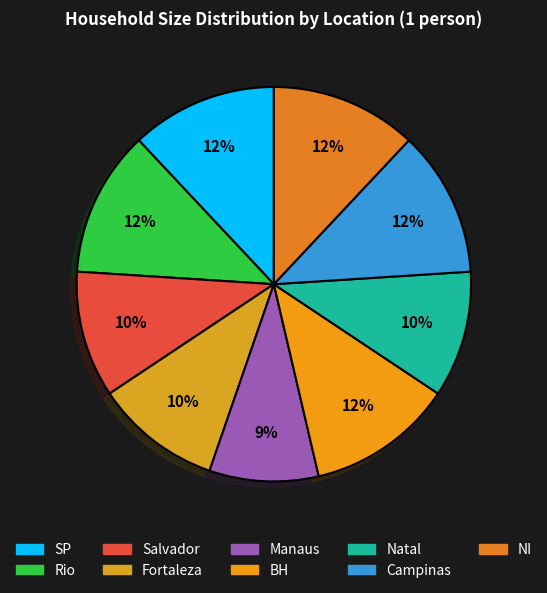

How many slices are in this pie chart?

9